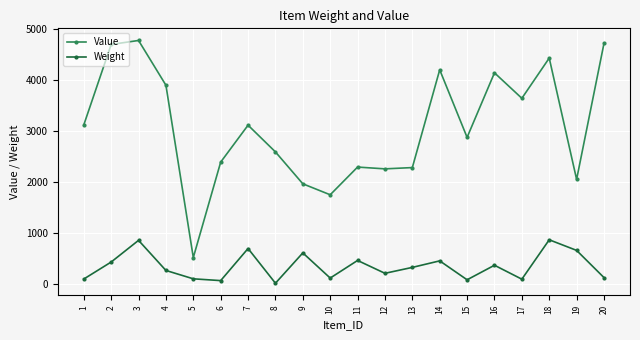

What is the difference between the highest and lowest values at 17?

3545